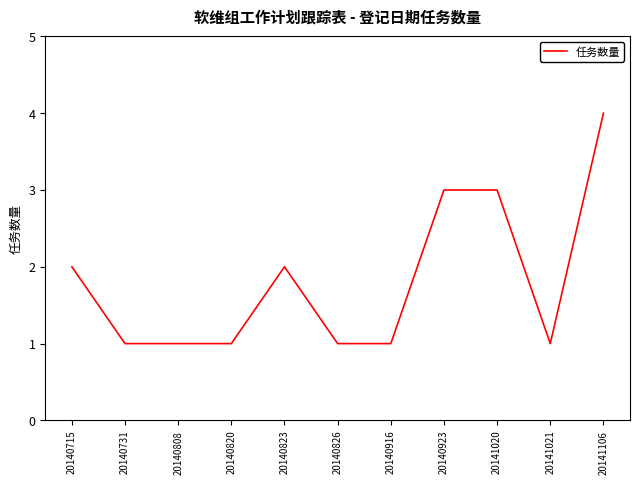

Is it true that the value at 20140715 is 2?

True